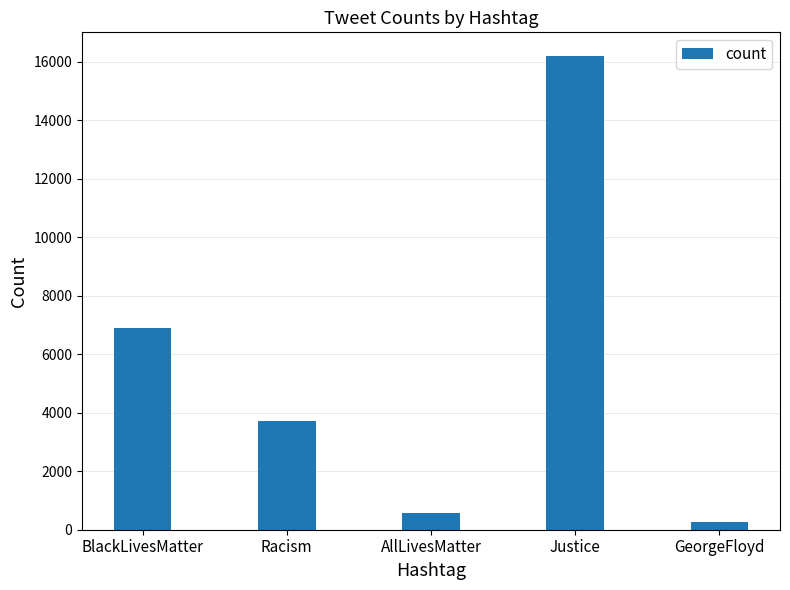

What position from the left is Justice?

4